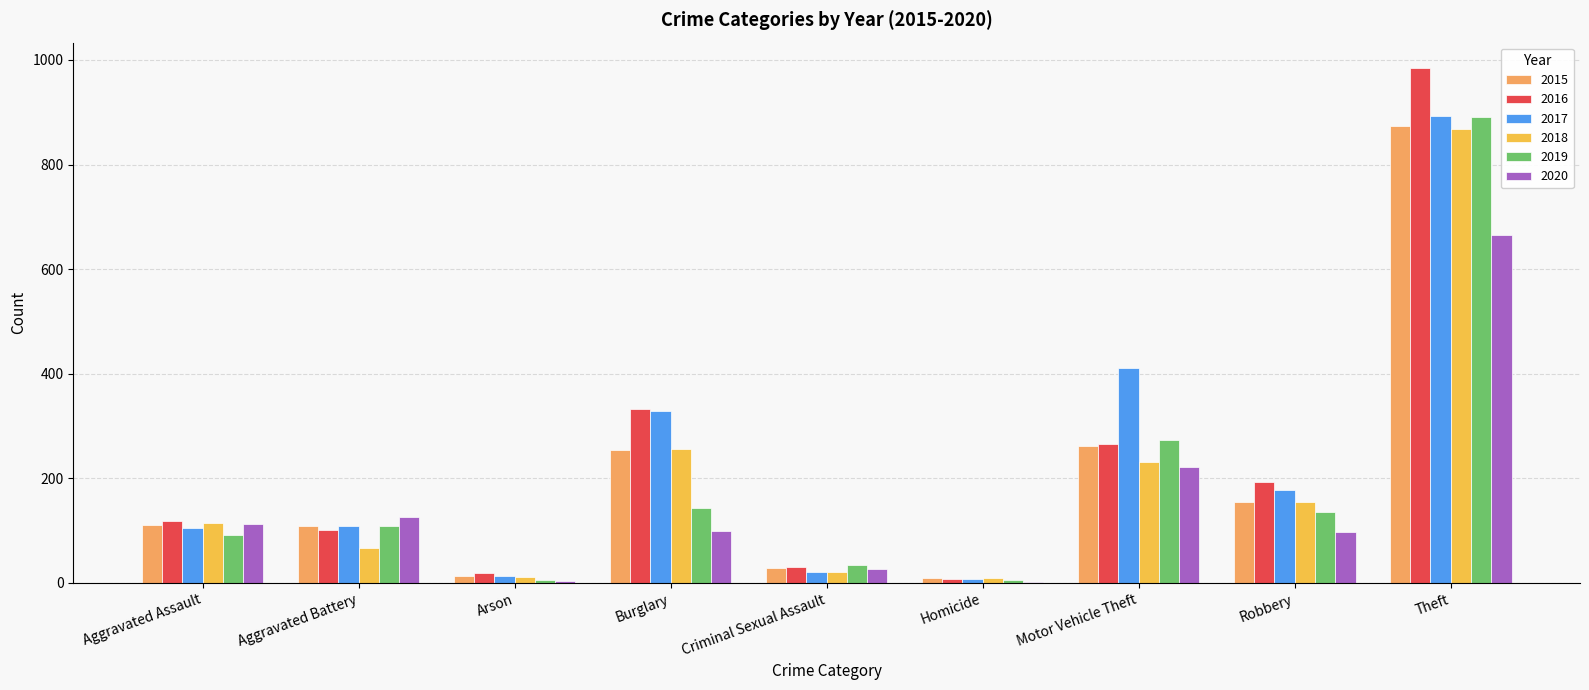

What is the average value of the 2017 series?

230